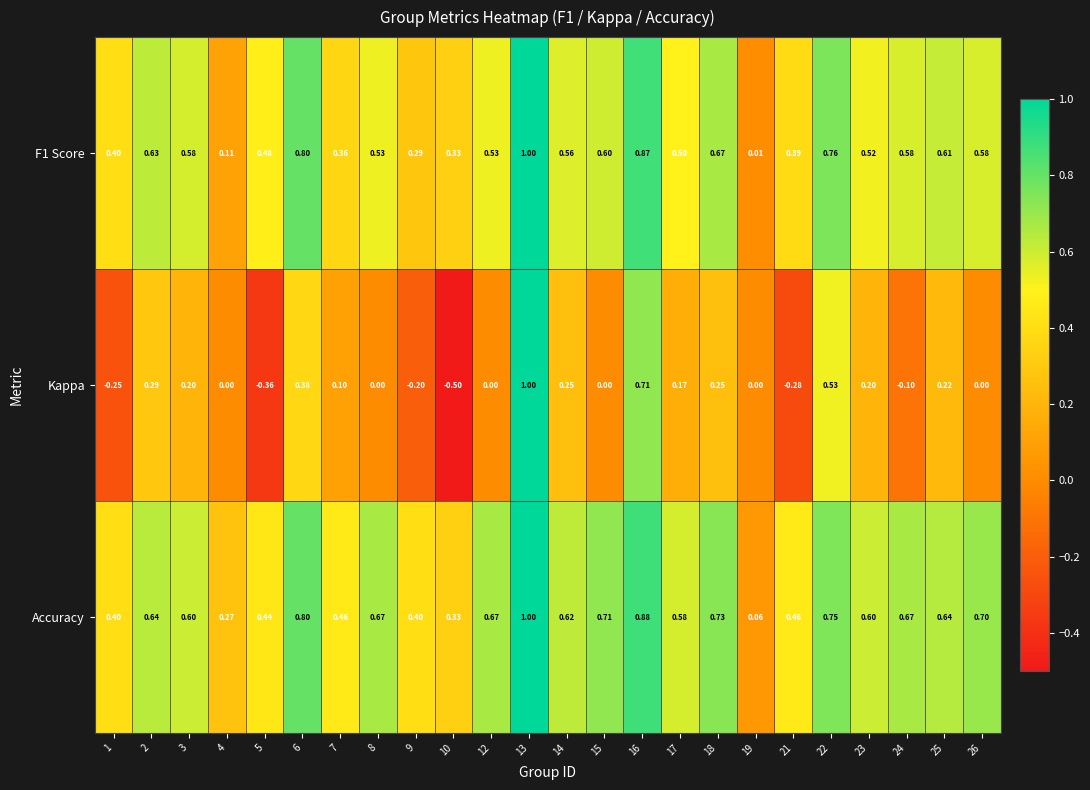

At 5, list the series in order from largest to smallest.

F1 Score, Accuracy, Kappa